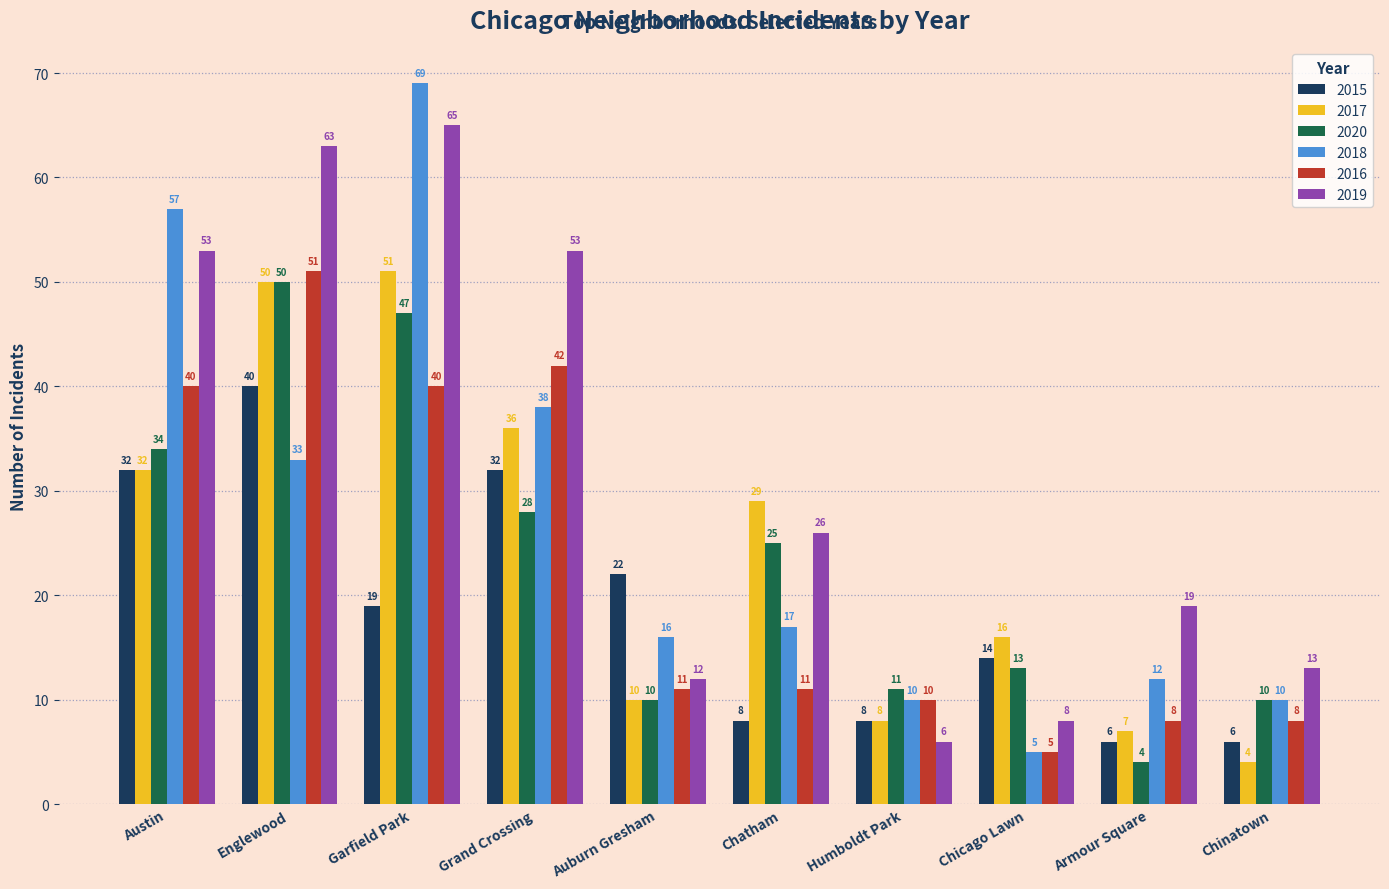

Are the bars grouped side by side (vs. stacked)?

Yes